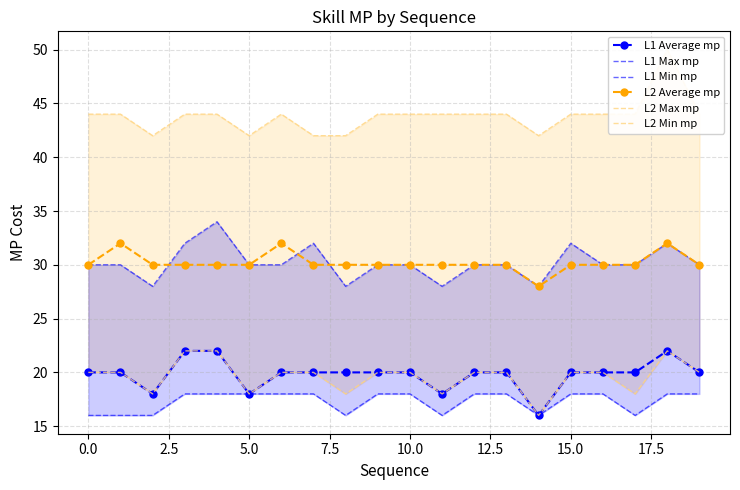

The value of L2 Max mp at 11 is 44. True or false?

True